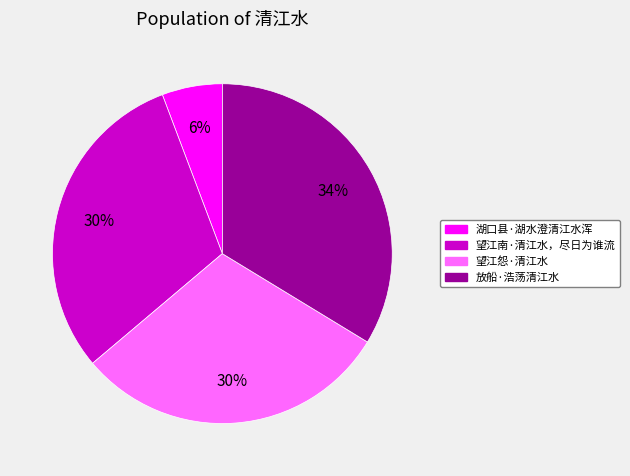

Is it true that 湖口县·湖水澄清江水浑 is 15% of the pie?

False